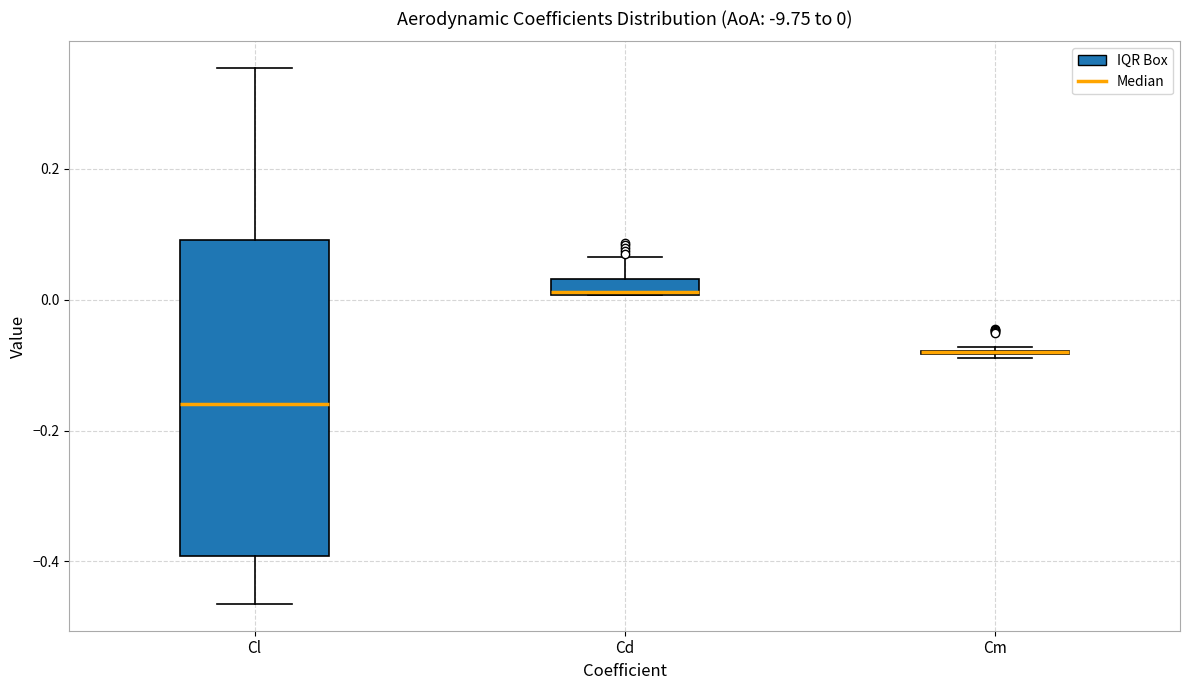

Comparing the boxes themselves (not the whiskers), which one is the tallest?

Cl